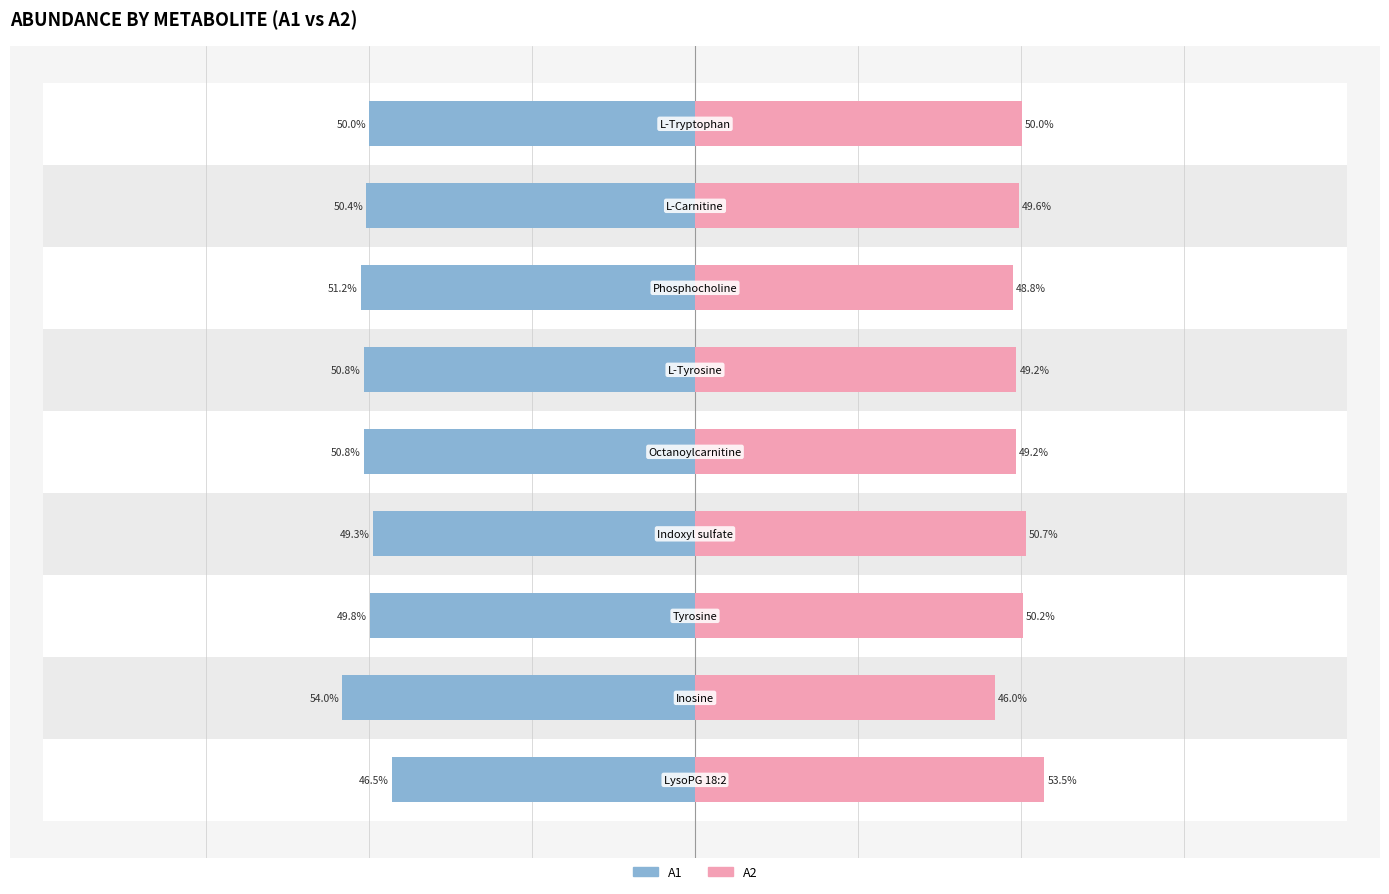

How many data points in A2 are less than 49?

2